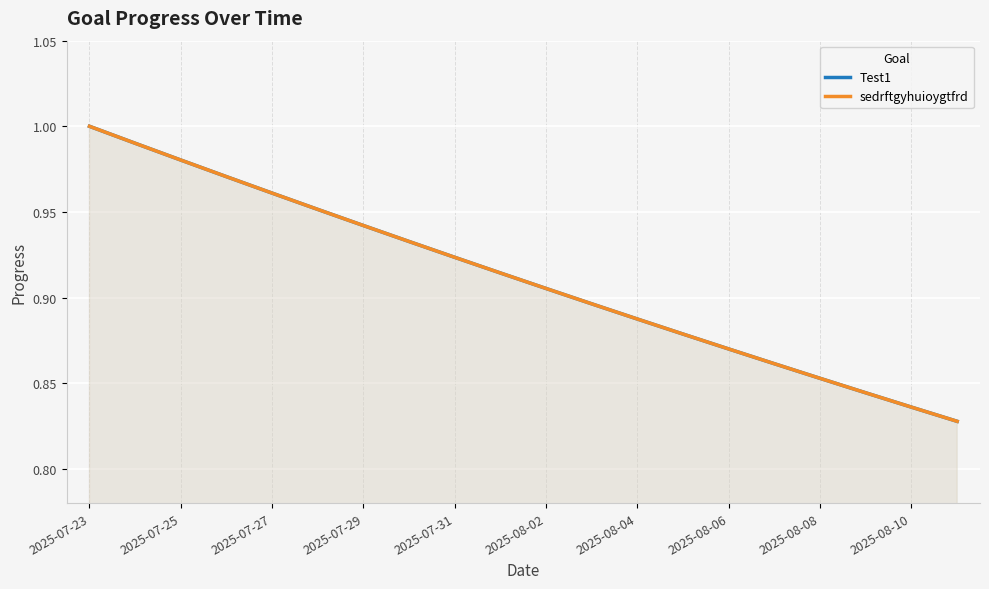

Which series has the largest range (max minus min)?

Test1